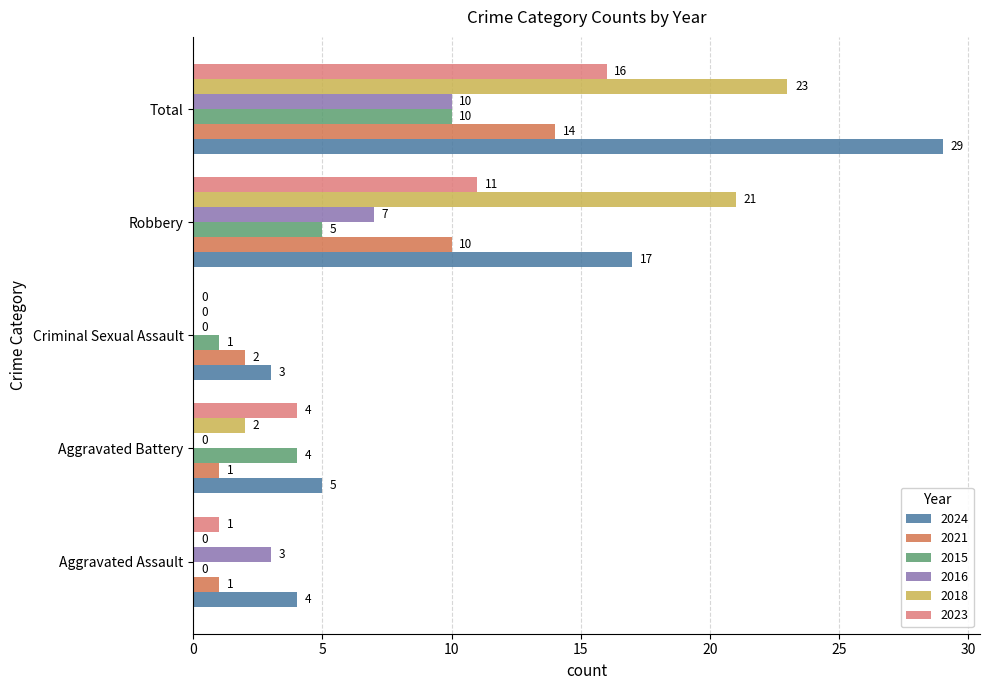

Count the number of data series in this chart.

6